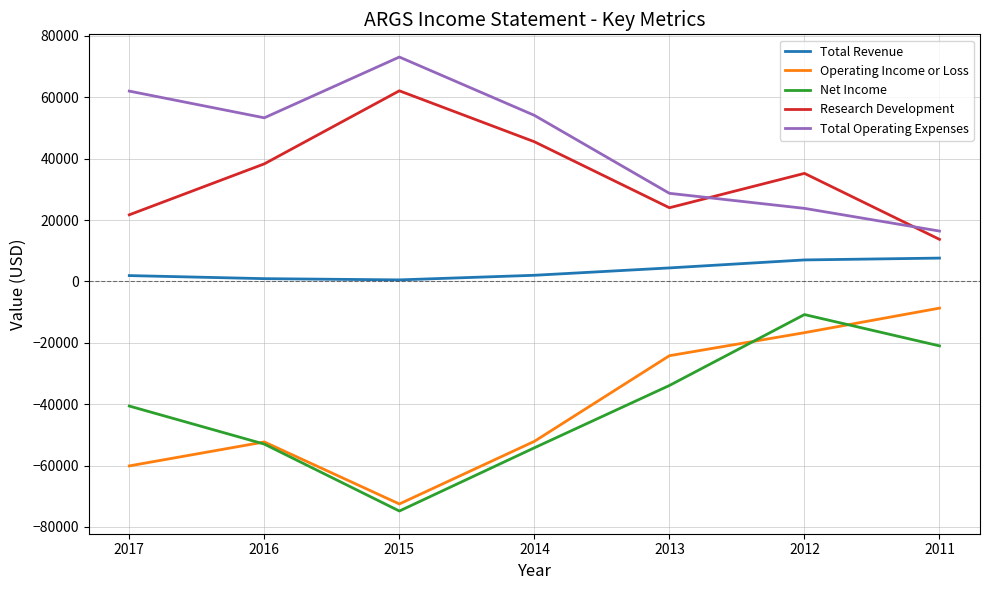

What is the sum of the Total Operating Expenses values at 2017 and 2013?

90700